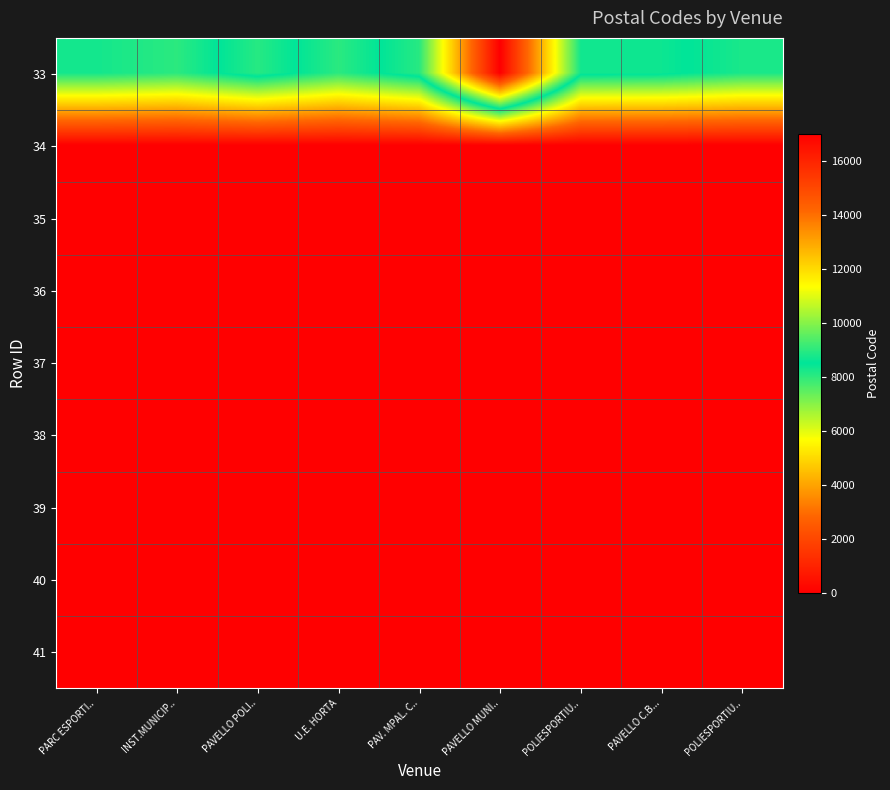

Reading left to right, extract all data points from this chart.

33: PARC ESPORTI..=8290	INST.MUNICIP..=8029	PAVELLO POLI..=8930	U.E. HORTA=8031	PAV. MPAL. C..=8940	PAVELLO MUNI..=17007	POLIESPORTIU..=8700	PAVELLO C.B...=8640	POLIESPORTIU..=8220
34: PARC ESPORTI..=0	INST.MUNICIP..=0	PAVELLO POLI..=0	U.E. HORTA=0	PAV. MPAL. C..=0	PAVELLO MUNI..=0	POLIESPORTIU..=0	PAVELLO C.B...=0	POLIESPORTIU..=0
35: PARC ESPORTI..=0	INST.MUNICIP..=0	PAVELLO POLI..=0	U.E. HORTA=0	PAV. MPAL. C..=0	PAVELLO MUNI..=0	POLIESPORTIU..=0	PAVELLO C.B...=0	POLIESPORTIU..=0
36: PARC ESPORTI..=0	INST.MUNICIP..=0	PAVELLO POLI..=0	U.E. HORTA=0	PAV. MPAL. C..=0	PAVELLO MUNI..=0	POLIESPORTIU..=0	PAVELLO C.B...=0	POLIESPORTIU..=0
37: PARC ESPORTI..=0	INST.MUNICIP..=0	PAVELLO POLI..=0	U.E. HORTA=0	PAV. MPAL. C..=0	PAVELLO MUNI..=0	POLIESPORTIU..=0	PAVELLO C.B...=0	POLIESPORTIU..=0
38: PARC ESPORTI..=0	INST.MUNICIP..=0	PAVELLO POLI..=0	U.E. HORTA=0	PAV. MPAL. C..=0	PAVELLO MUNI..=0	POLIESPORTIU..=0	PAVELLO C.B...=0	POLIESPORTIU..=0
39: PARC ESPORTI..=0	INST.MUNICIP..=0	PAVELLO POLI..=0	U.E. HORTA=0	PAV. MPAL. C..=0	PAVELLO MUNI..=0	POLIESPORTIU..=0	PAVELLO C.B...=0	POLIESPORTIU..=0
40: PARC ESPORTI..=0	INST.MUNICIP..=0	PAVELLO POLI..=0	U.E. HORTA=0	PAV. MPAL. C..=0	PAVELLO MUNI..=0	POLIESPORTIU..=0	PAVELLO C.B...=0	POLIESPORTIU..=0
41: PARC ESPORTI..=0	INST.MUNICIP..=0	PAVELLO POLI..=0	U.E. HORTA=0	PAV. MPAL. C..=0	PAVELLO MUNI..=0	POLIESPORTIU..=0	PAVELLO C.B...=0	POLIESPORTIU..=0